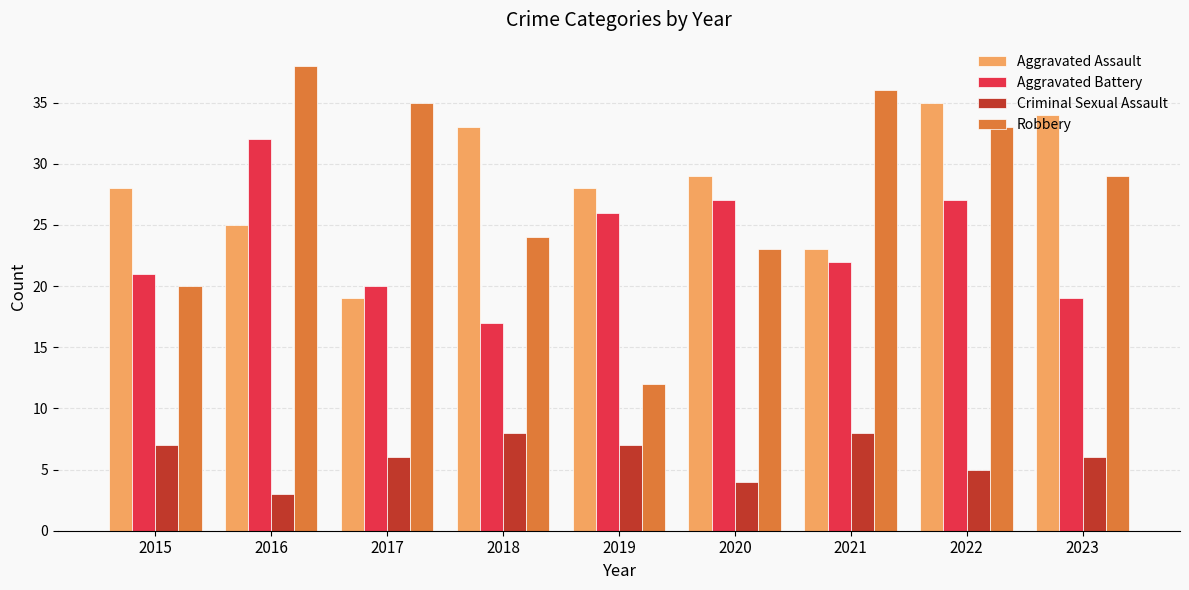

Reading left to right, transcribe all the data shown in this chart.

Aggravated Assault: 2015=28	2016=25	2017=19	2018=33	2019=28	2020=29	2021=23	2022=35	2023=34
Aggravated Battery: 2015=21	2016=32	2017=20	2018=17	2019=26	2020=27	2021=22	2022=27	2023=19
Criminal Sexual Assault: 2015=7	2016=3	2017=6	2018=8	2019=7	2020=4	2021=8	2022=5	2023=6
Robbery: 2015=20	2016=38	2017=35	2018=24	2019=12	2020=23	2021=36	2022=33	2023=29